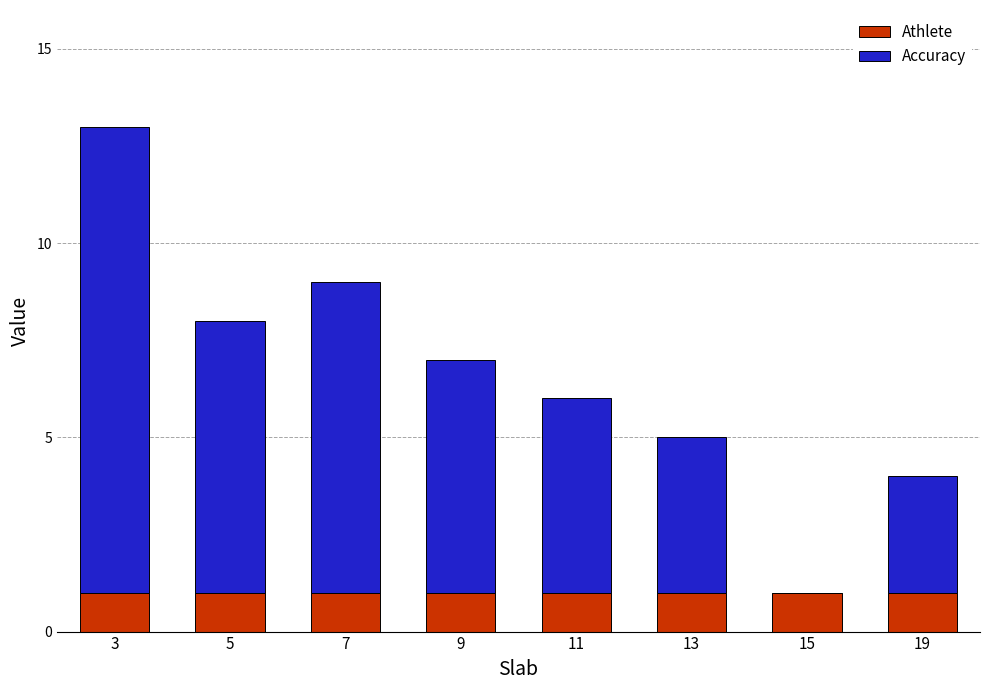

The value of Athlete at 7 is 1. True or false?

True